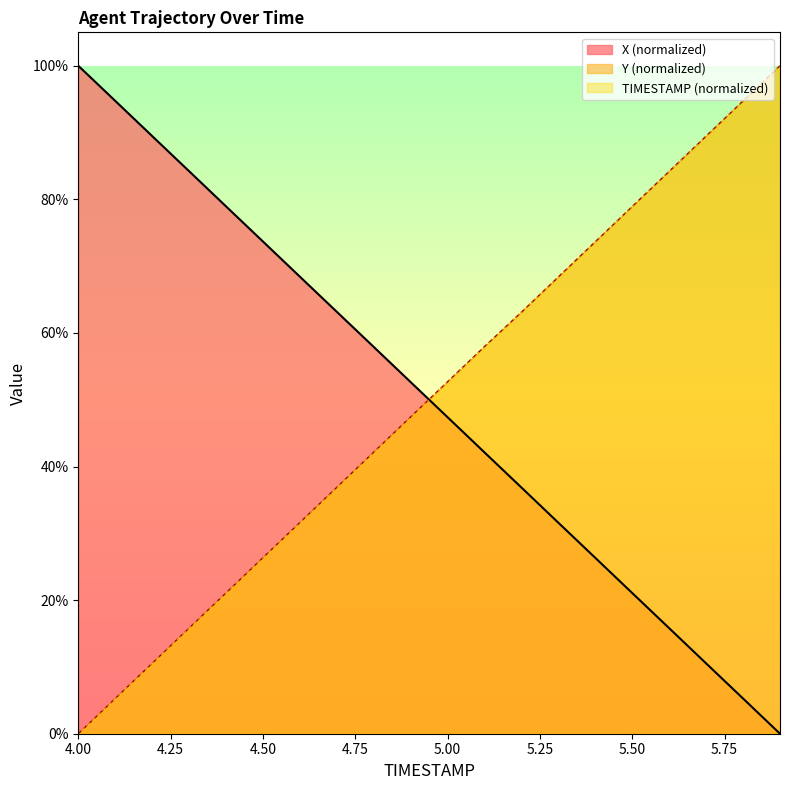

Which series has the largest total across all categories?

Y